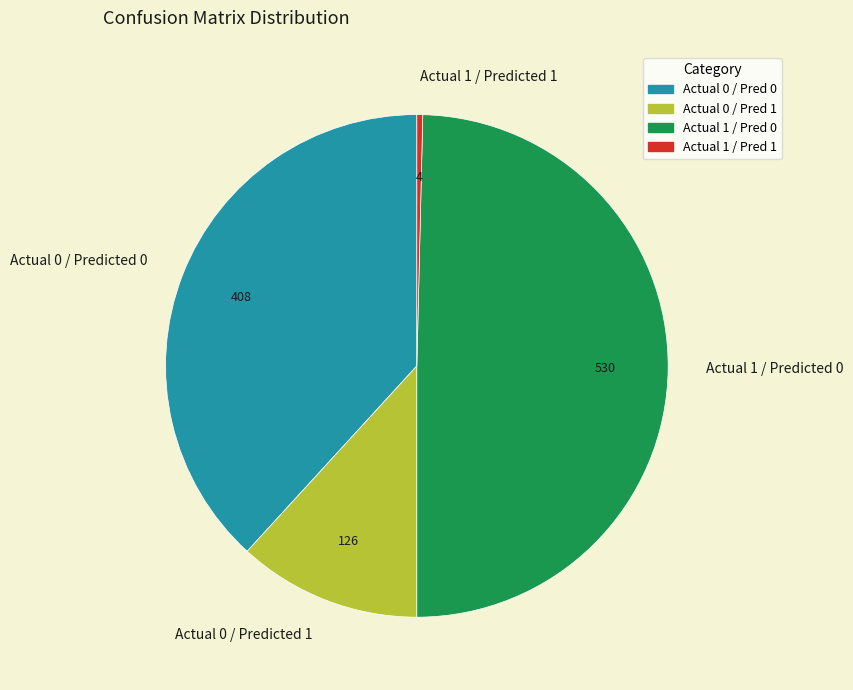

Is there any slice that represents more than half of the pie?

No